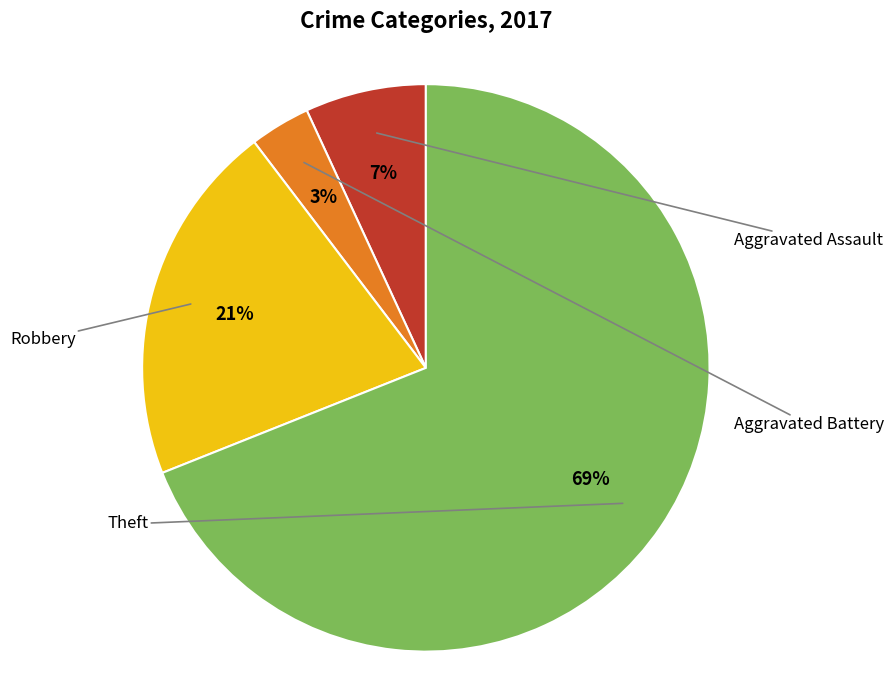

How much of the chart is everything except Robbery?

79.3%